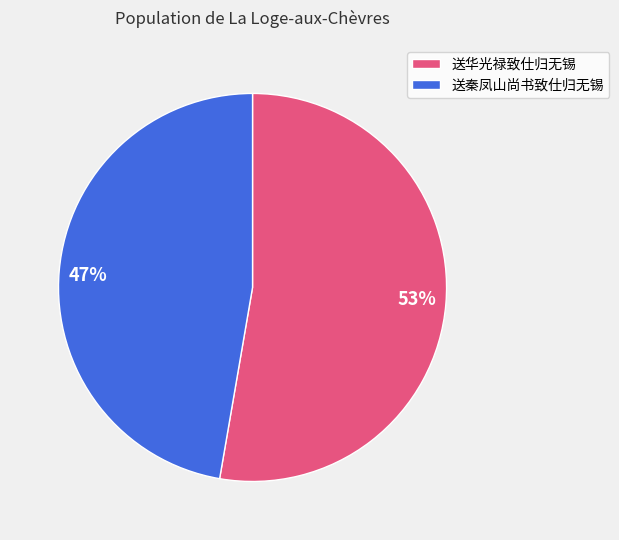

To the nearest percent, what is the combined percentage of 送华光禄致仕归无锡 and 送秦凤山尚书致仕归无锡?

100%